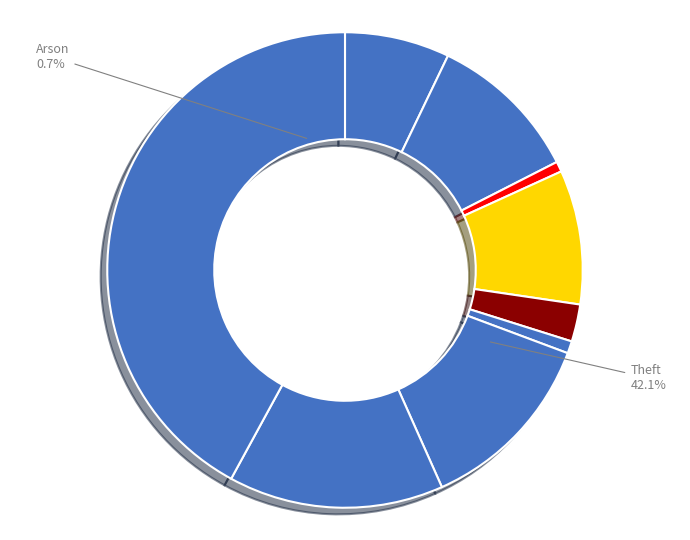

To the nearest percent, what is the difference between the largest and smallest slice percentages?

41%